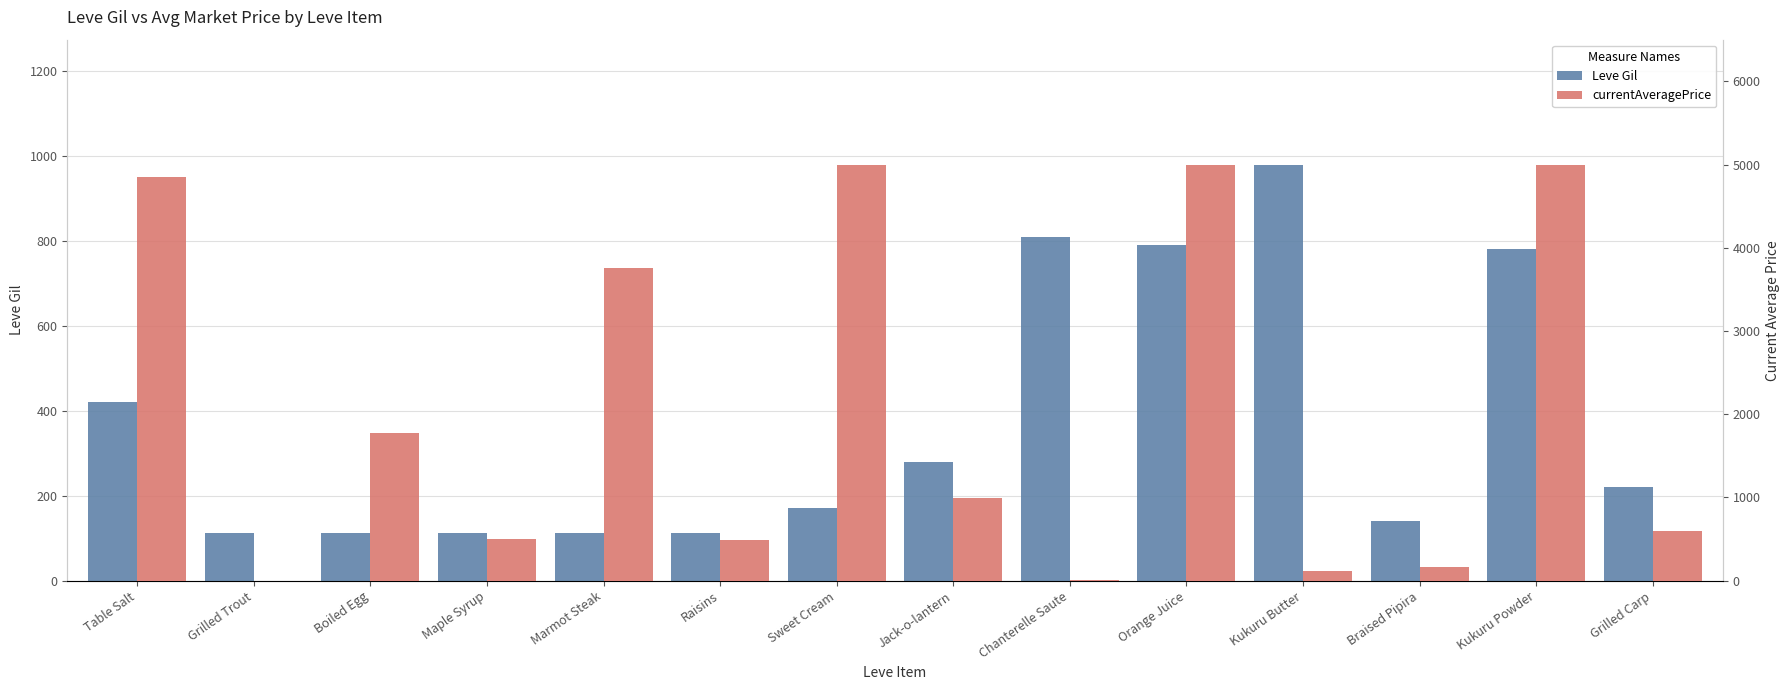

The Leve Gil series shows 112 at Maple Syrup. True or false?

True